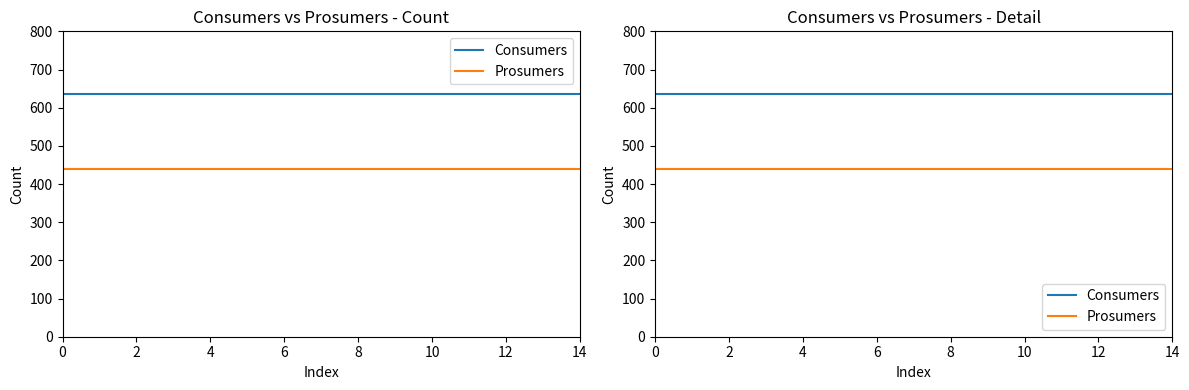

Which has a higher value, 10 or 8?

10